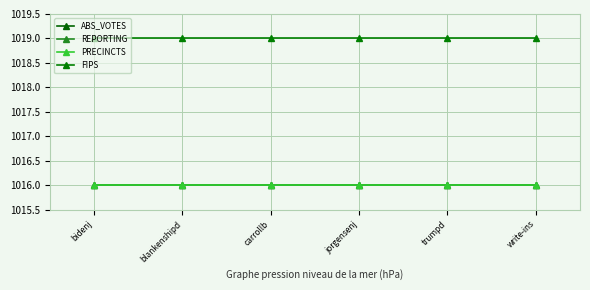

Is it true that REPORTING equals 1486.1 at blankenshipd?

False